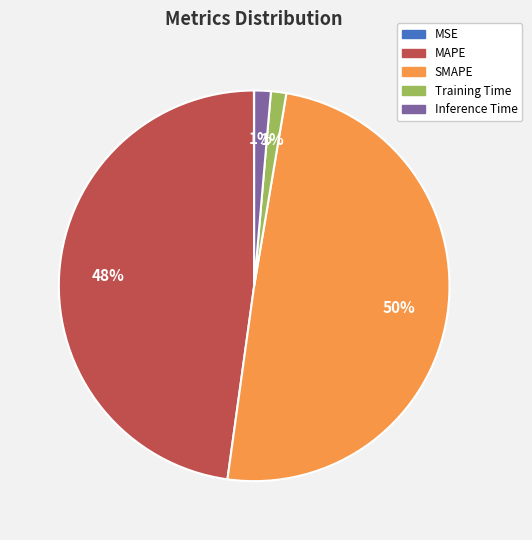

To the nearest percent, what is the average slice percentage?

20%